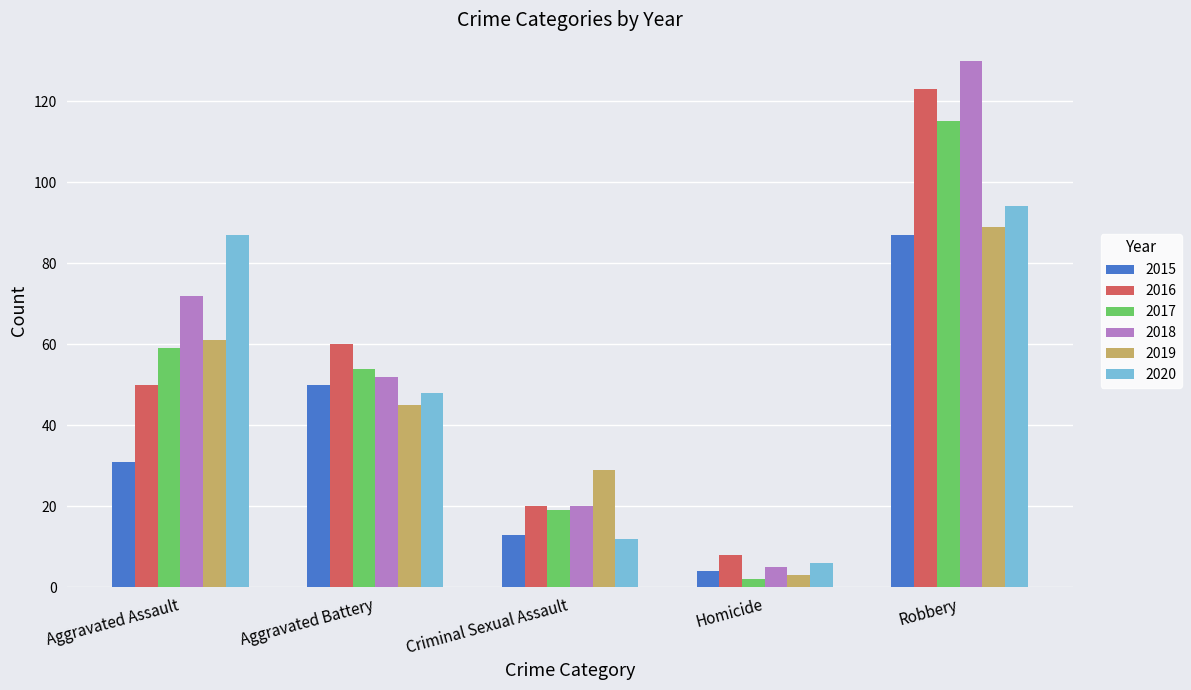

What is the average value of the 2016 series?

52